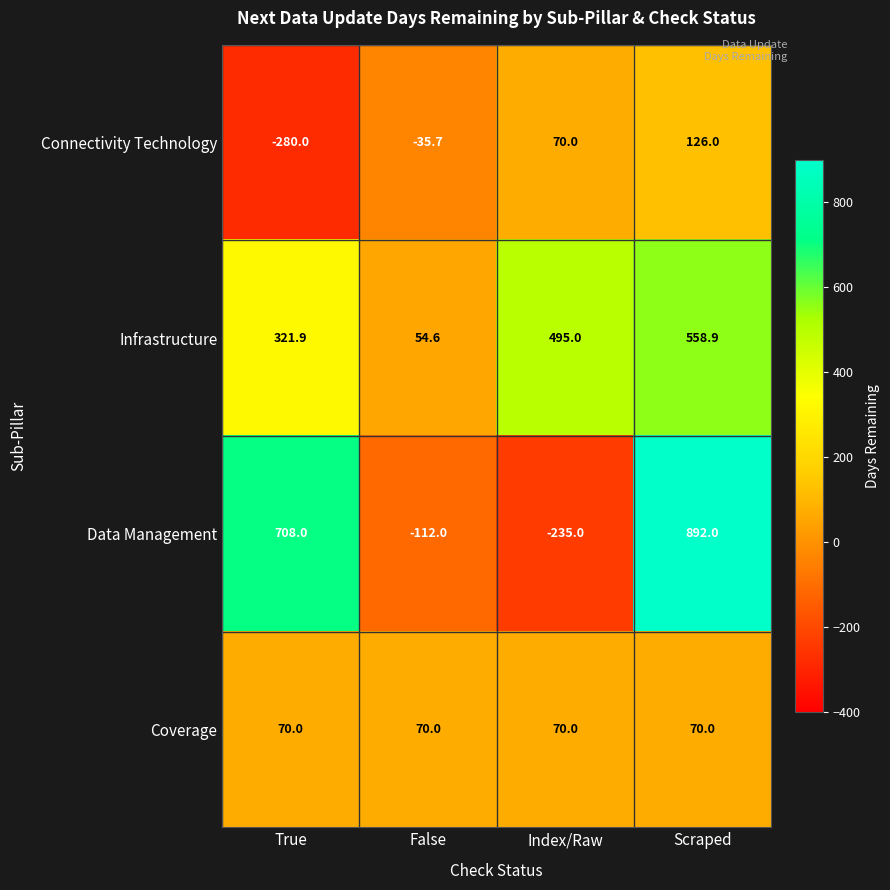

What value does the Data Management series have at Index/Raw?

-235.0